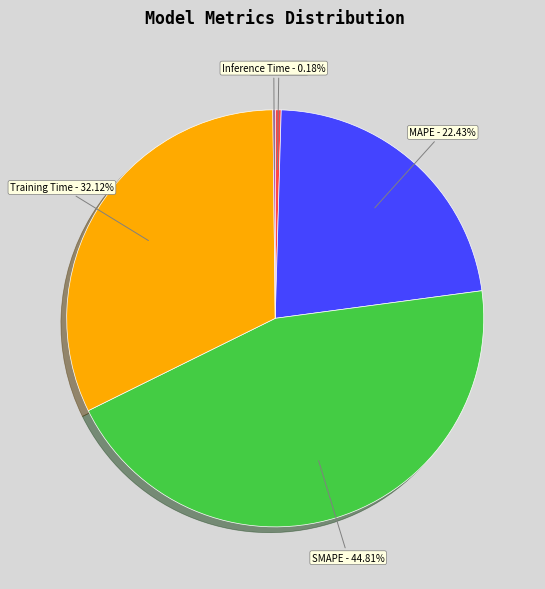

Approximately how many times larger is the value at Training Time - 32.12% compared to MAPE - 22.43%?

1.4